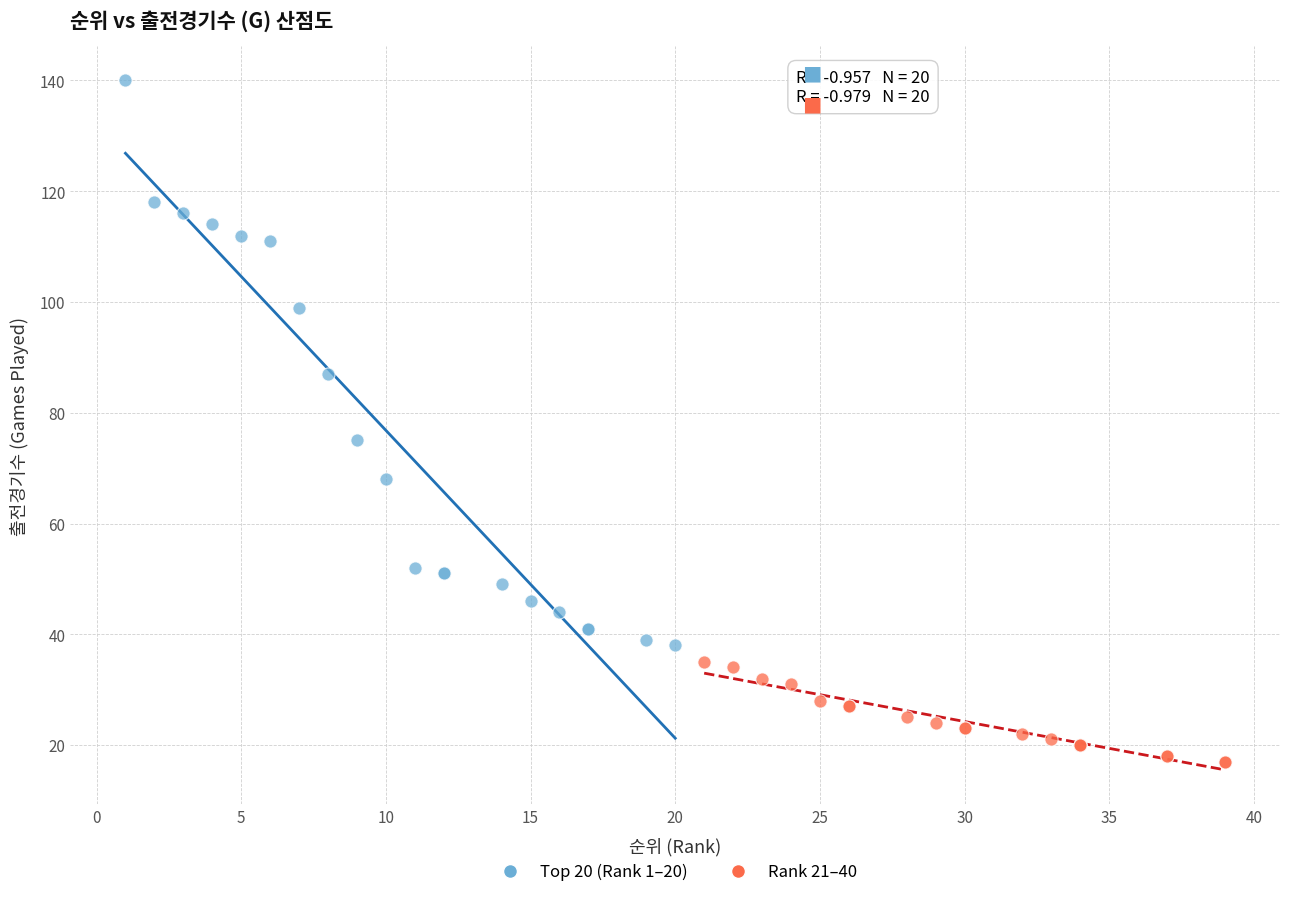

Which series contains the lowest Y value?

Rank 21–40